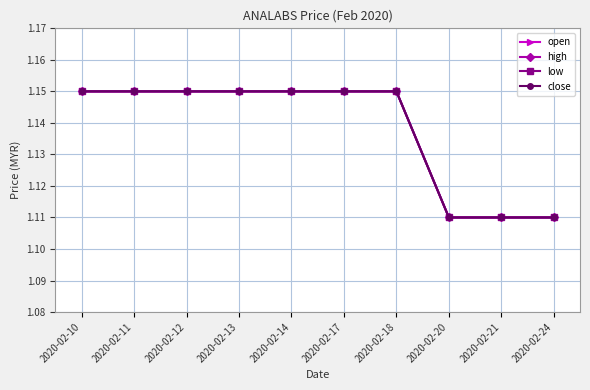

Which series has the largest total across all categories?

open